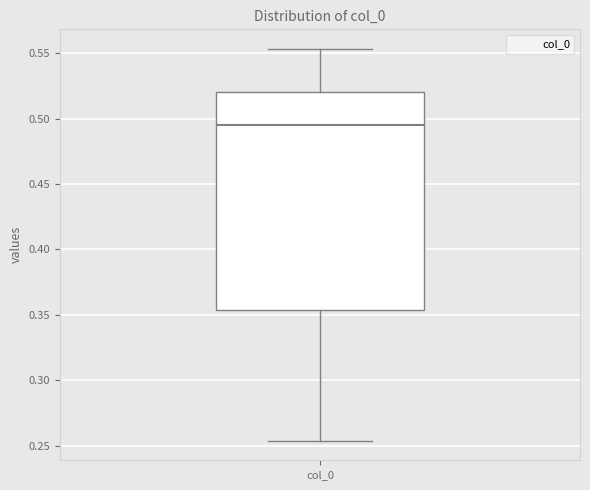

Read this box plot against the y-axis: the position of the median line, the range covered by the box, and the ends of both whiskers. The values are not printed on the chart, so give them approximately, as read against the axis.

median 0.495, box 0.355 to 0.520, whiskers 0.255 to 0.555